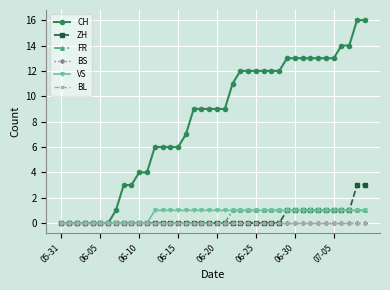

At how many categories does at least one series exceed 0?

33